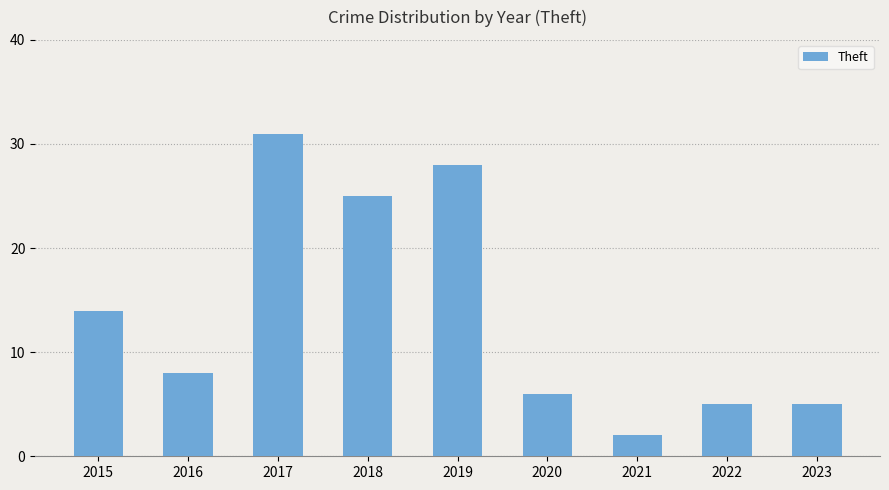

What is the difference between the second highest and minimum values?

26